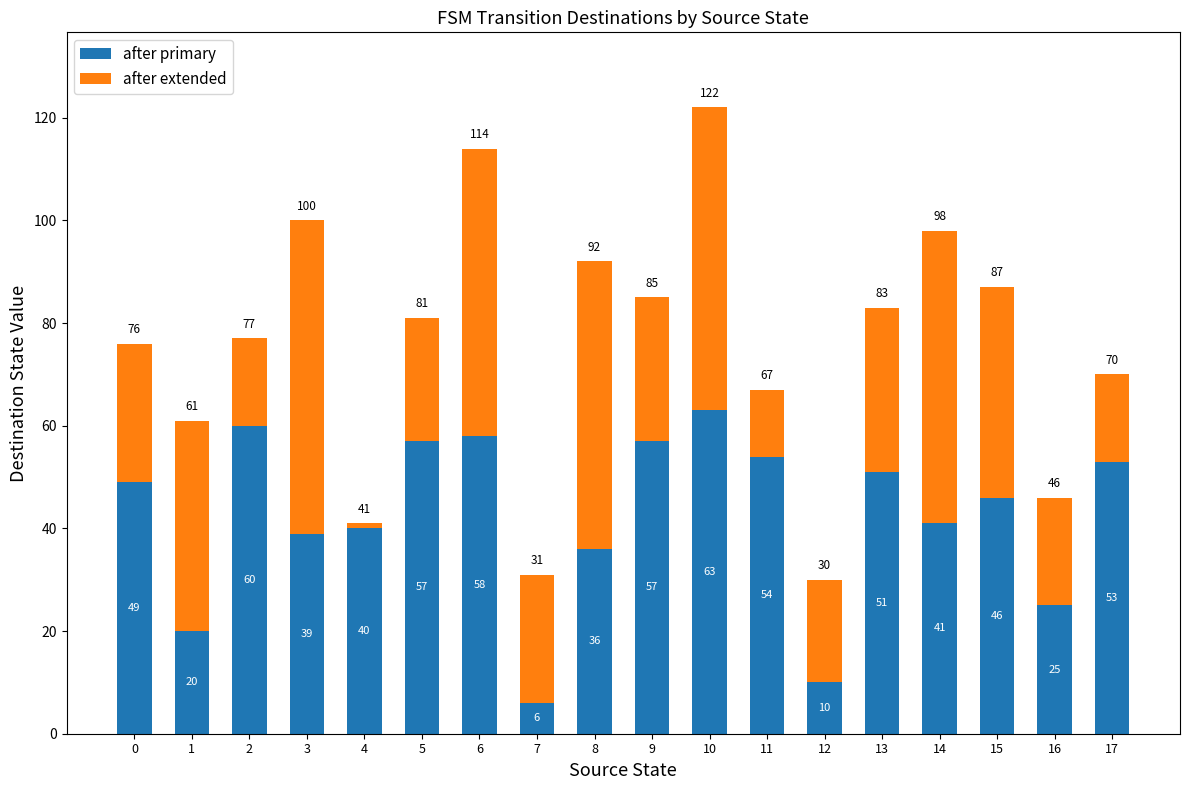

How many series are shown in this chart?

2